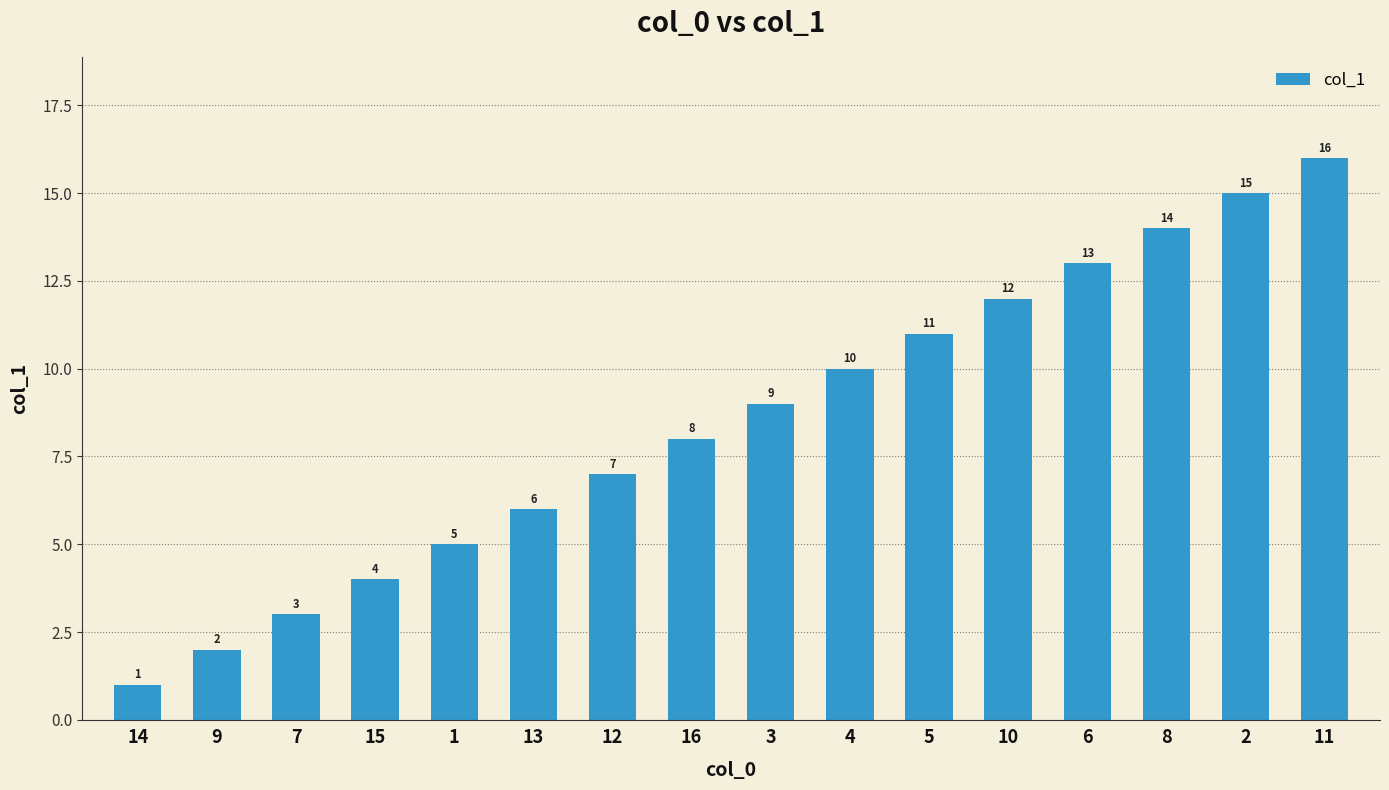

Where is the data nearest to the value 8?

16